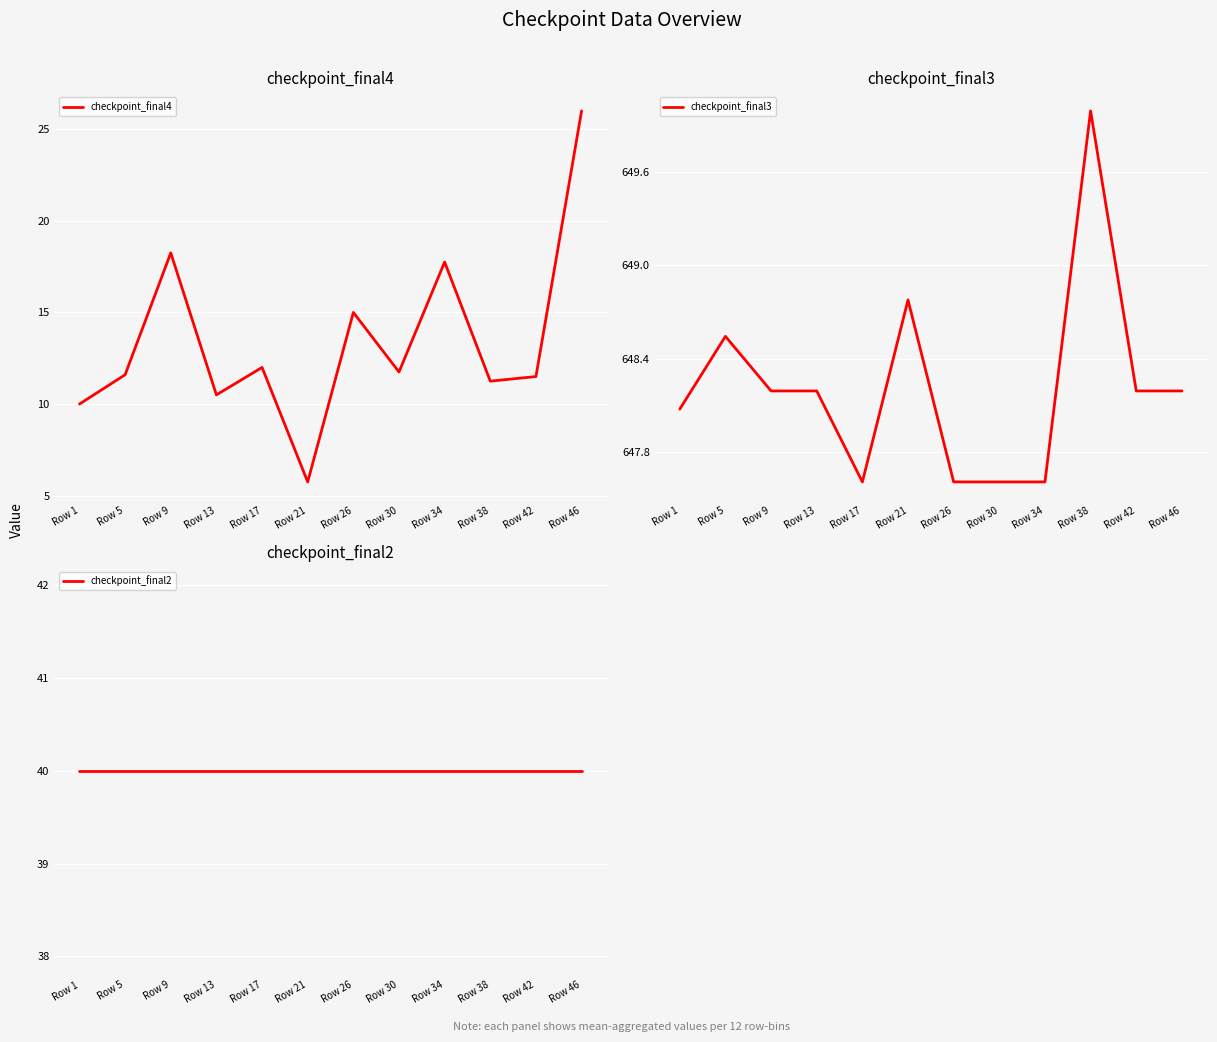

True or false: checkpoint_final3 has a value of 1048.9 at Row 38.

False